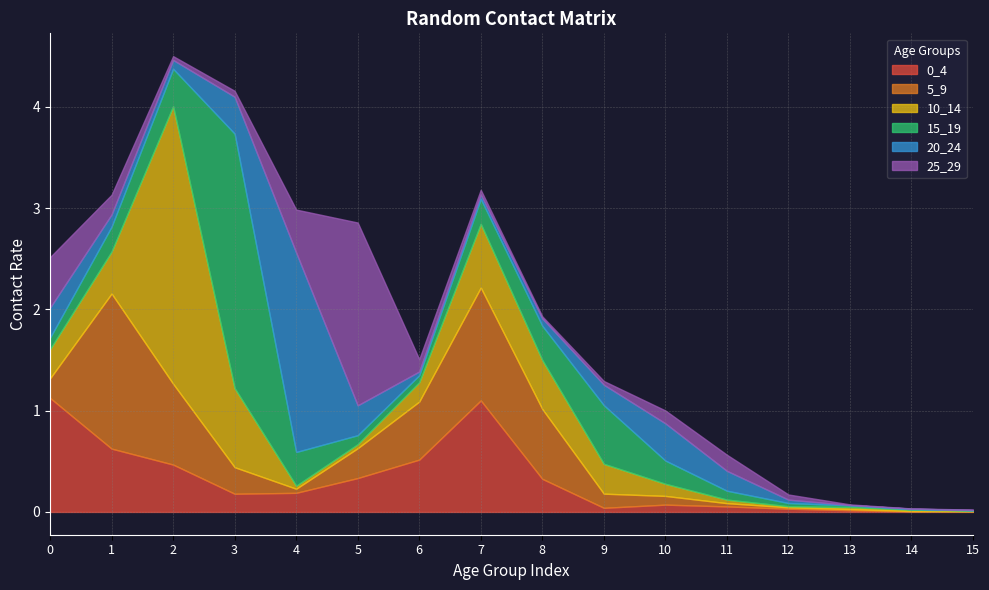

Does the chart have visible grid lines?

Yes